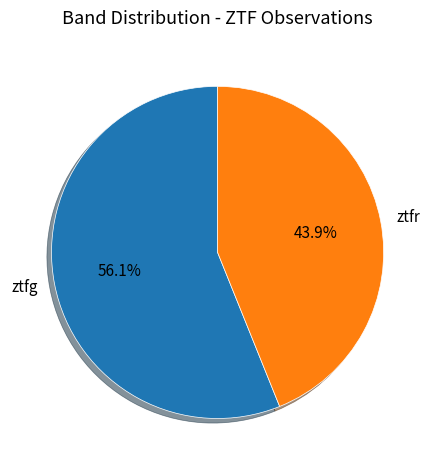

What is the largest slice in the pie chart?

ztfg